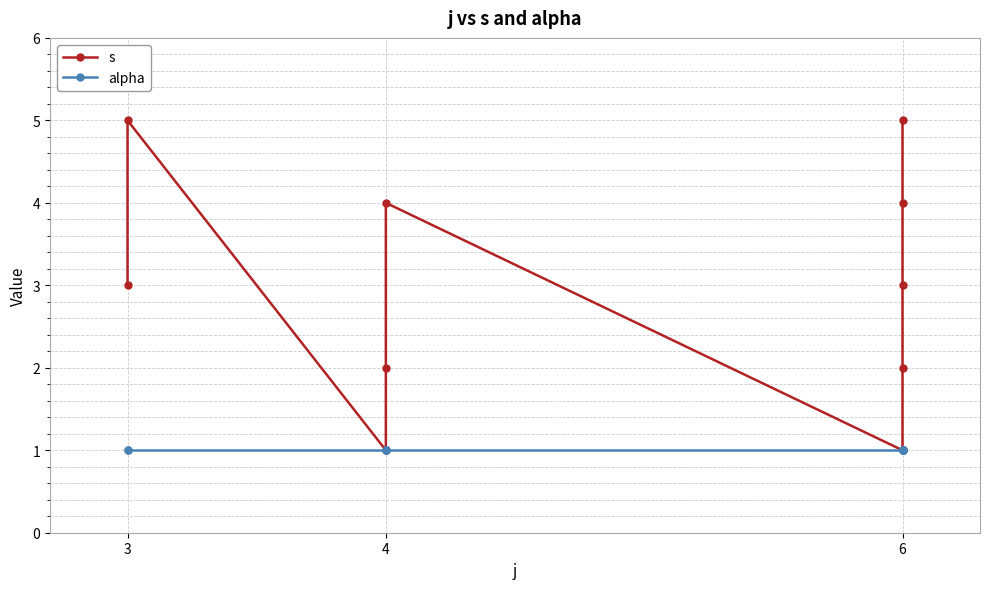

Which series has the widest spread of values?

s